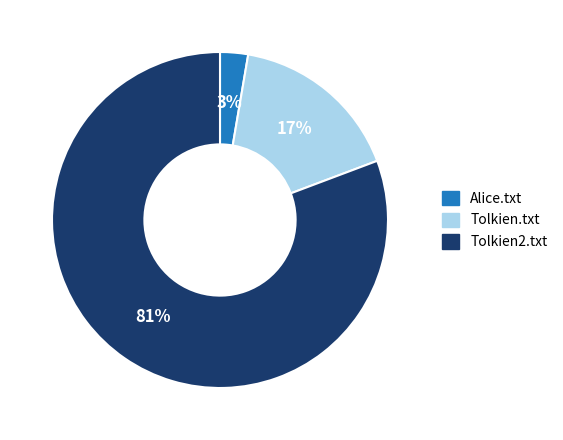

How many segments does this pie chart have?

3